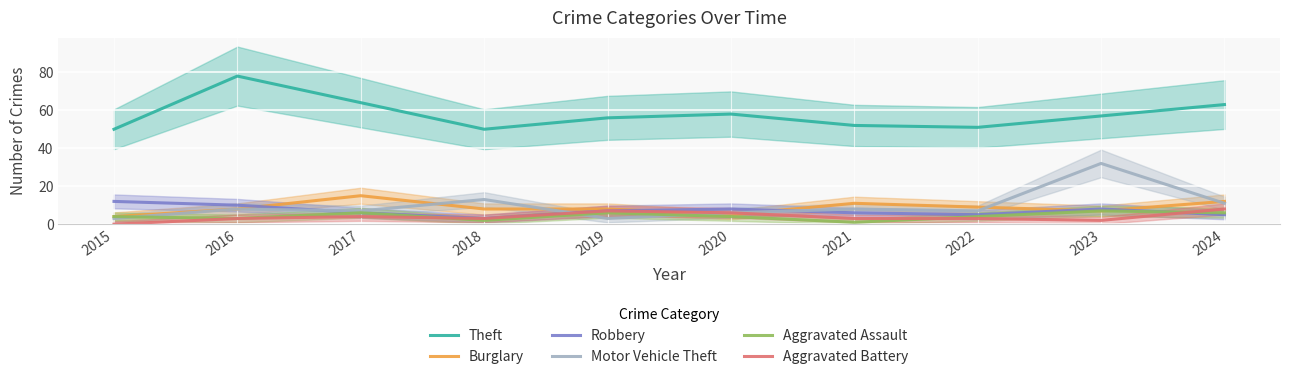

What is the spread (max minus min) of values at 2022?

48